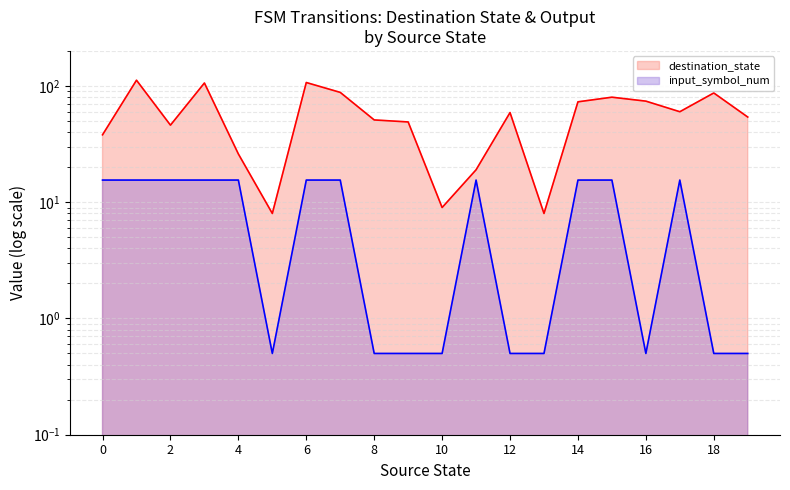

True or false: destination_state and input_symbol_num cross at least once.

False